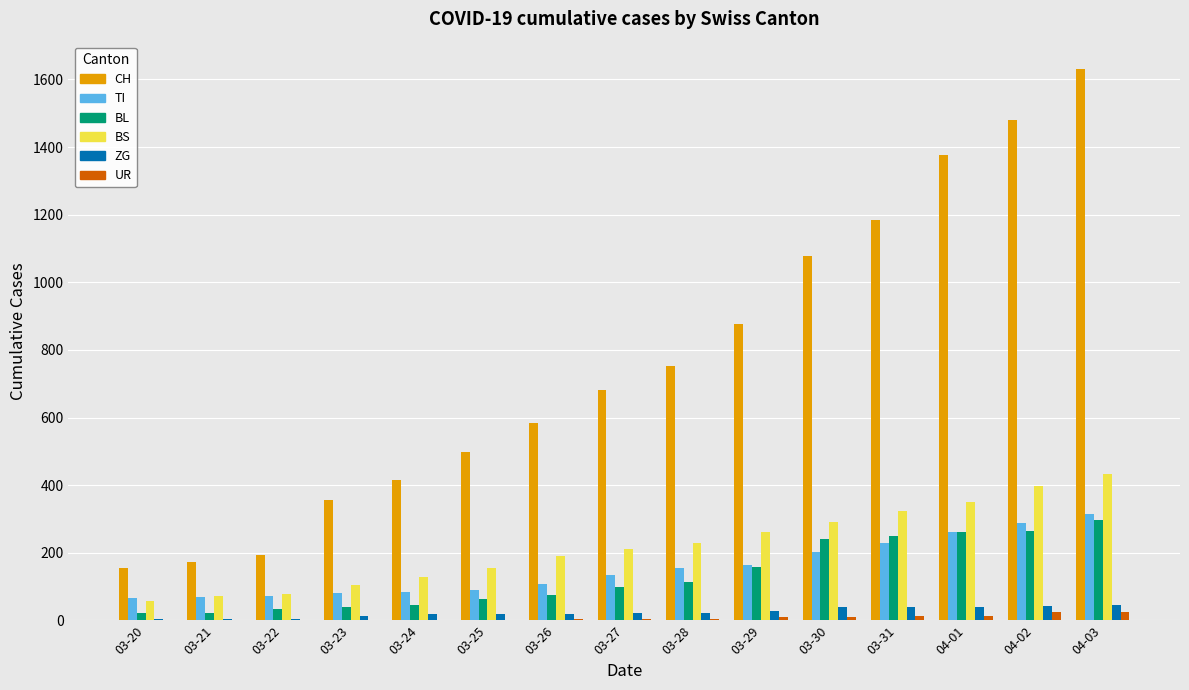

Which series has the largest total across all categories?

CH